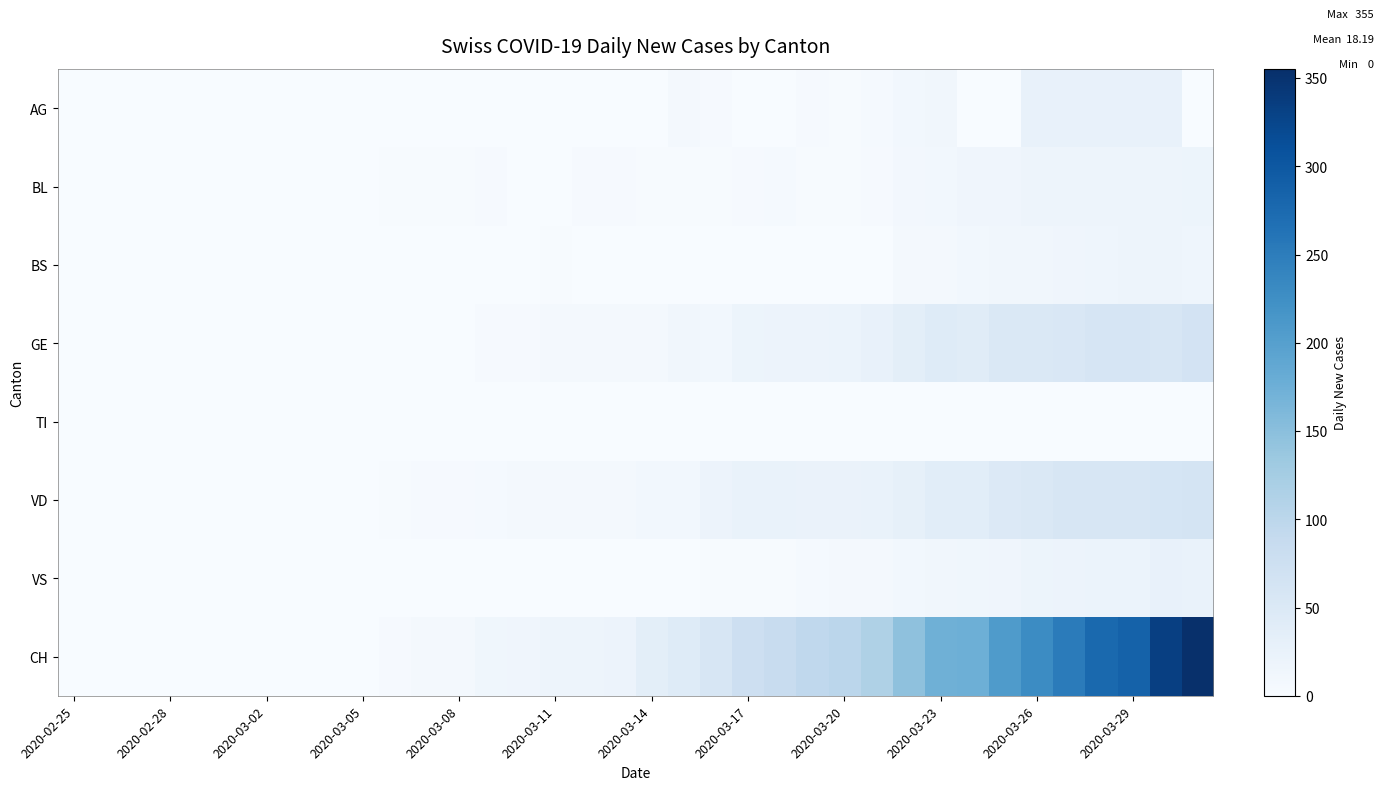

What is the greatest value displayed?

355